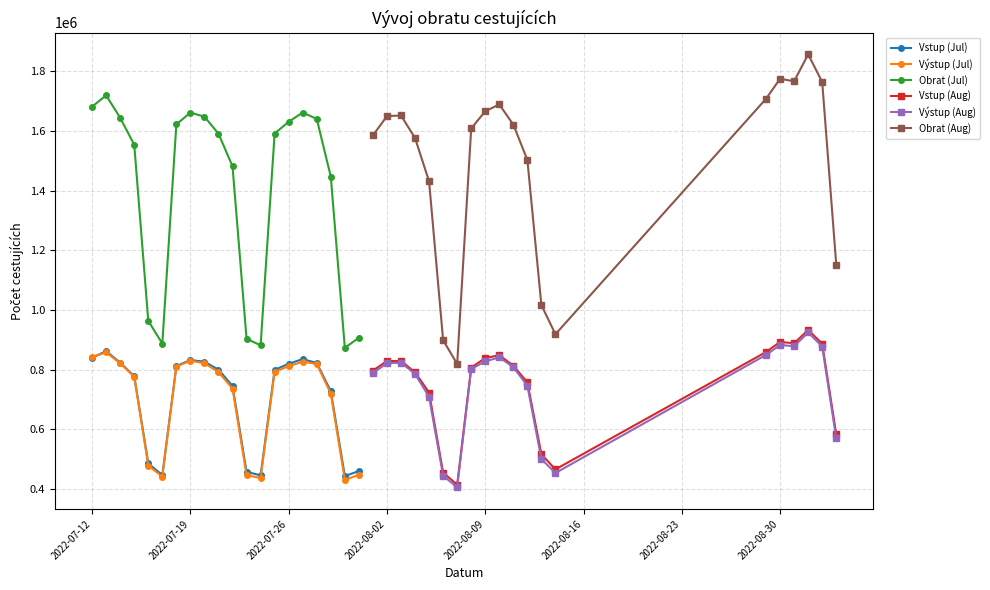

What is the highest value of the Vstup (Jul) series?

861754